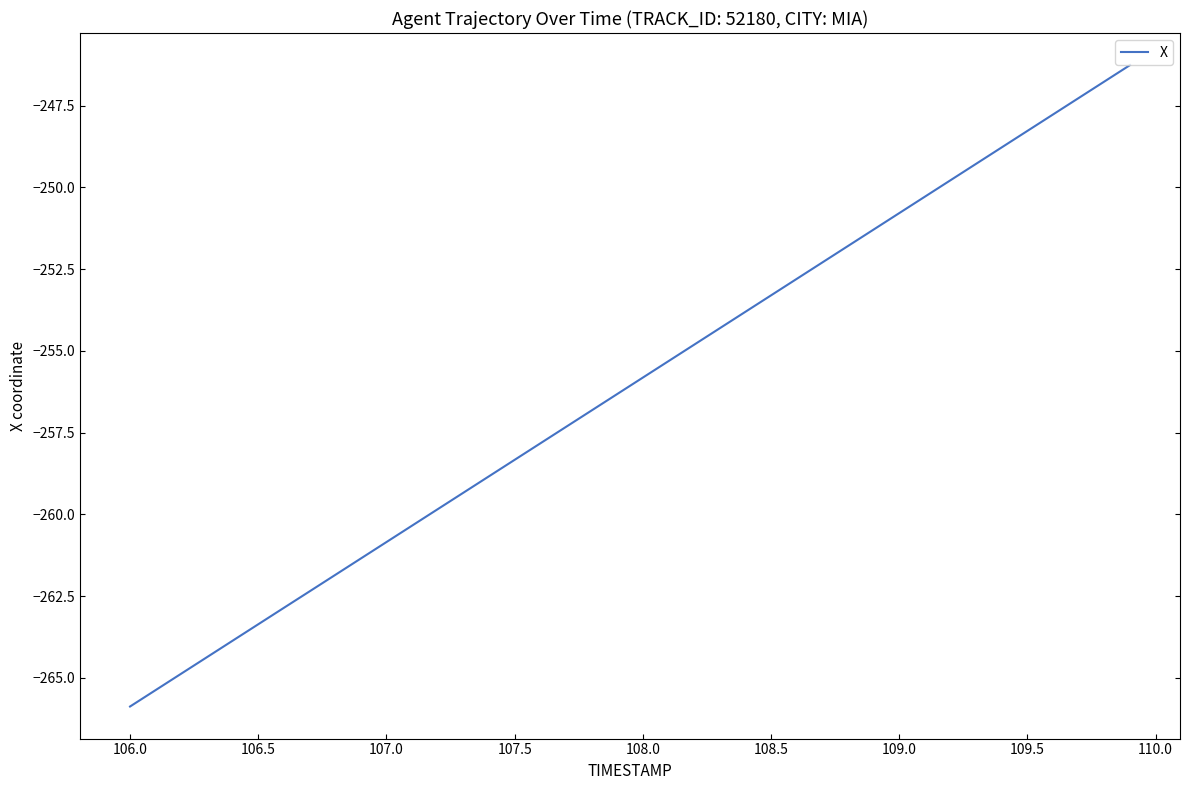

What is the minimum value shown in the chart?

-265.9